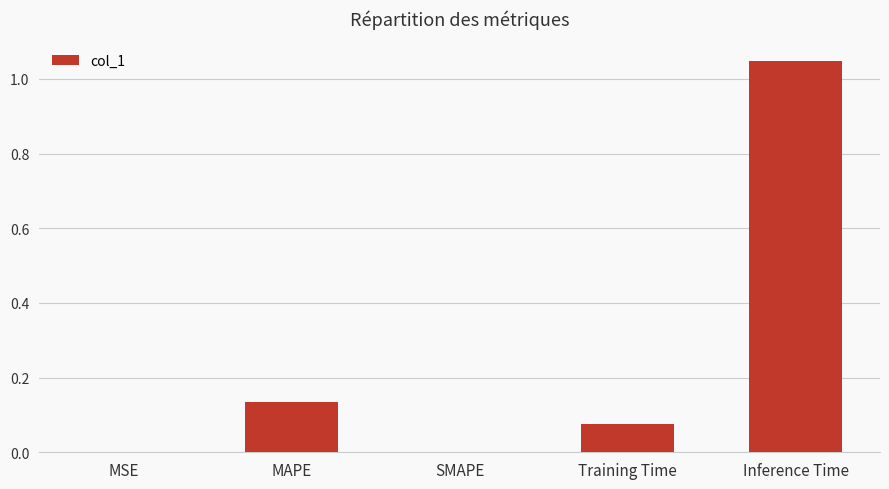

What is the sum of the values at Training Time and Inference Time?

1.1